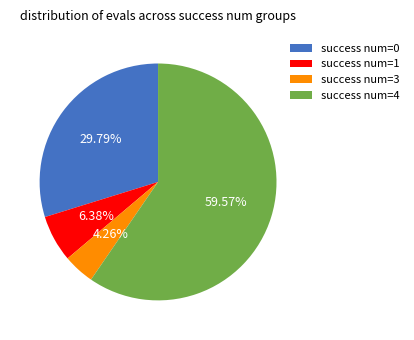

Which has a higher value, success num=4 or success num=0?

success num=4